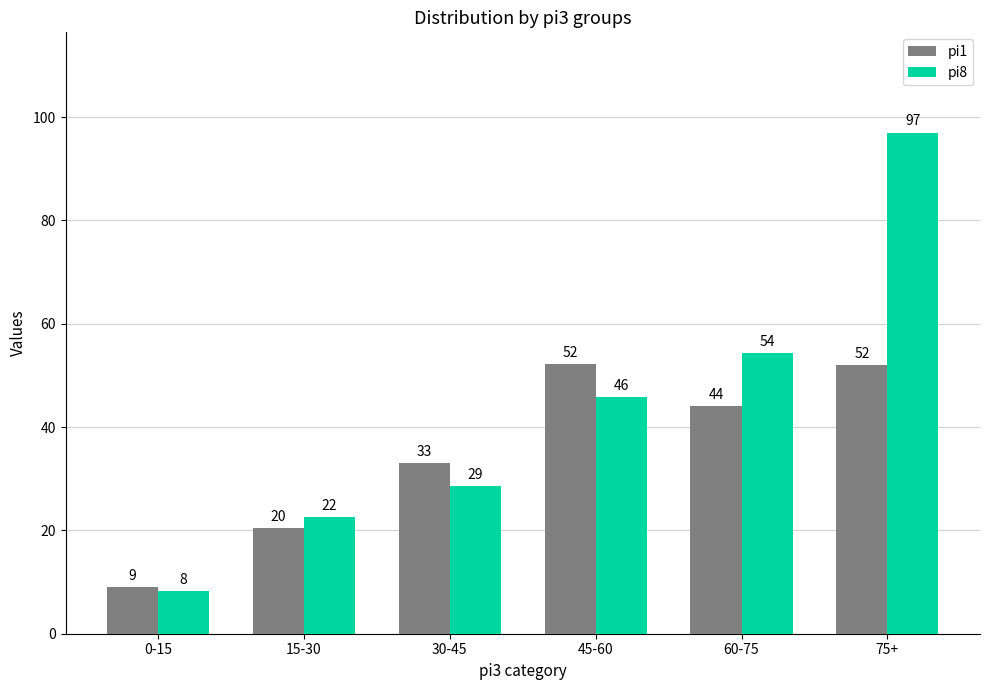

Which series has the largest total across all categories?

pi8